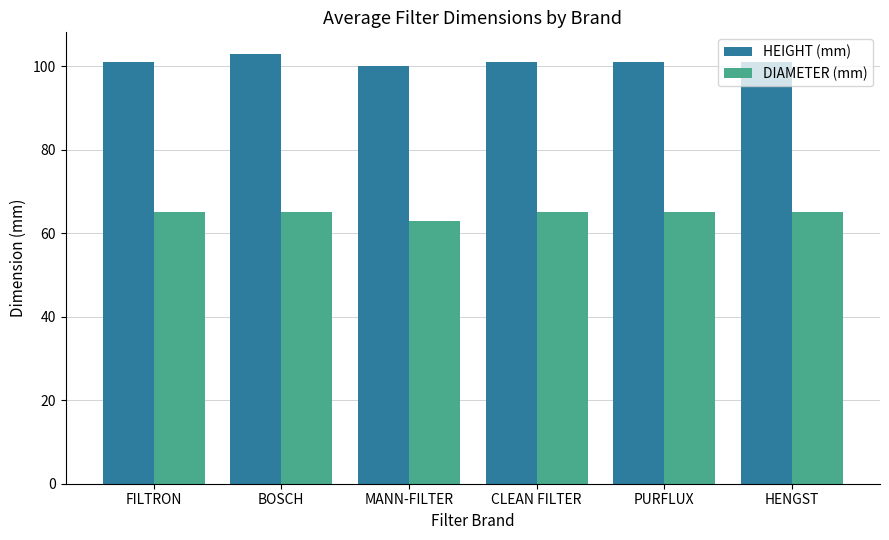

What is the spread (max minus min) of values at MANN-FILTER?

37